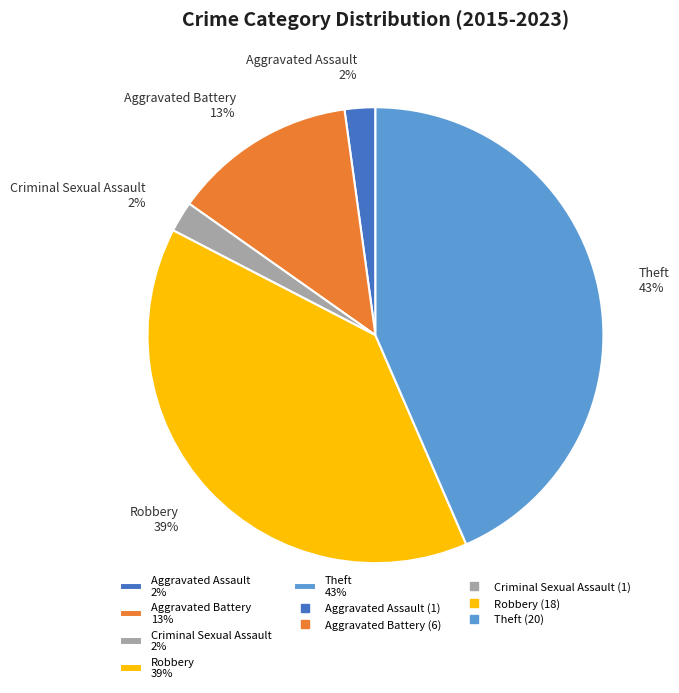

Count the number of slices in the pie.

5